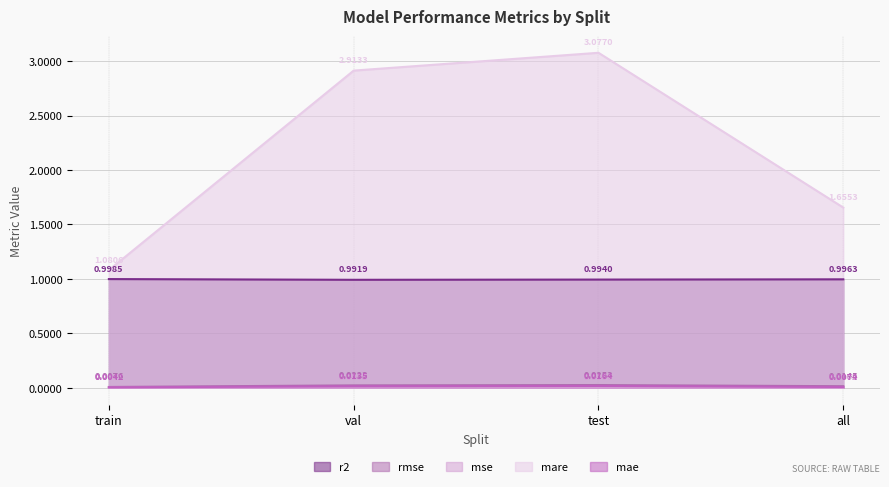

What are all the series names shown in the legend?

r2, rmse, mse, mare, mae